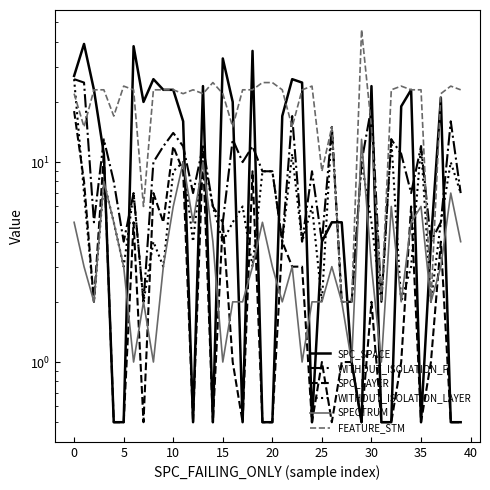

What is the maximum value for WITHOUT_ISOLATION_LAYER?

26.0